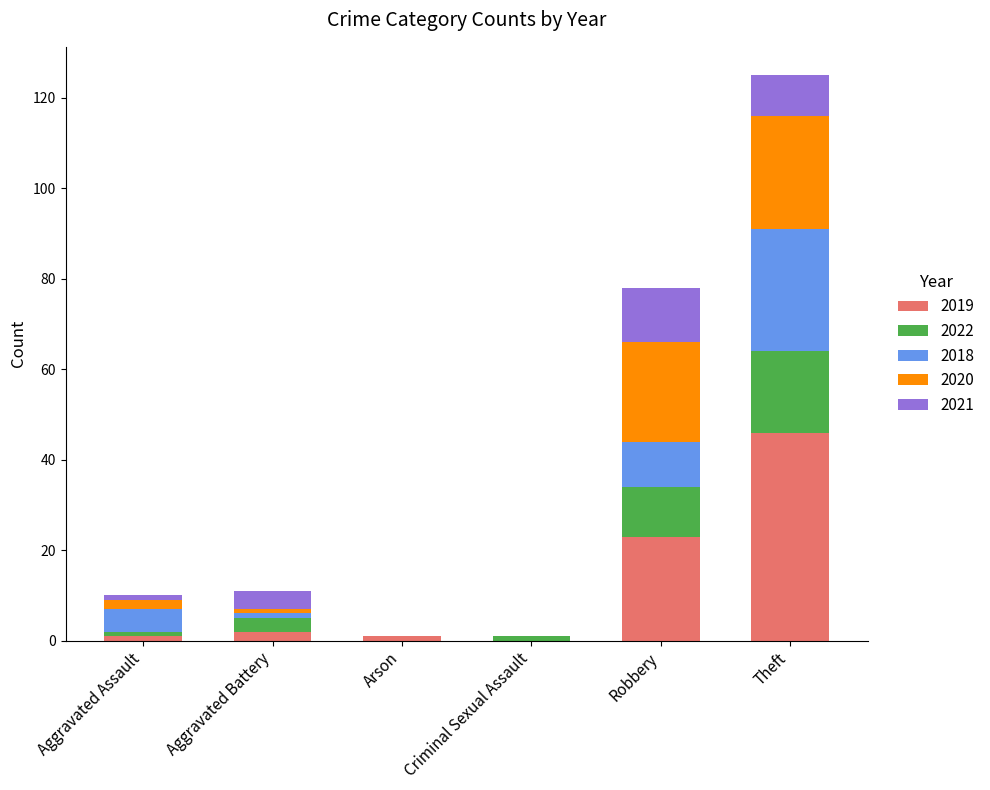

At which category is the sum across all series the highest?

Theft